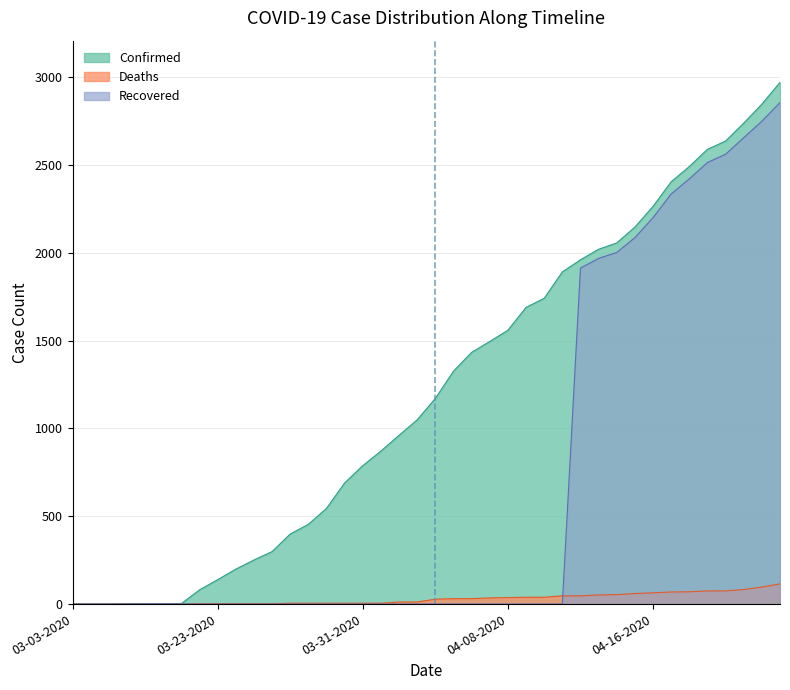

Between 04-12-2020 and 04-19-2020, which series saw the biggest shift?

Confirmed